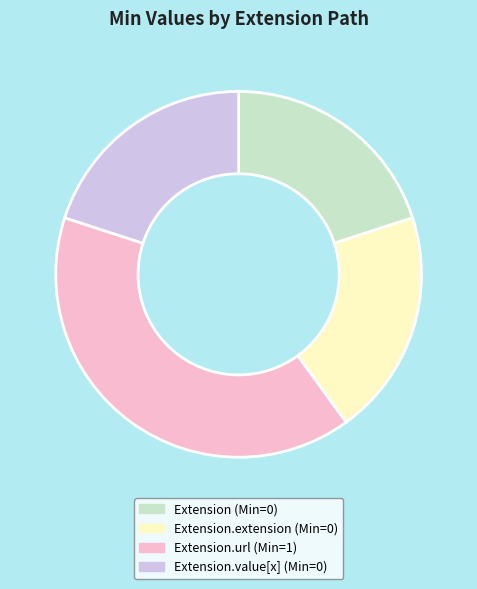

How many slices are in this pie chart?

4